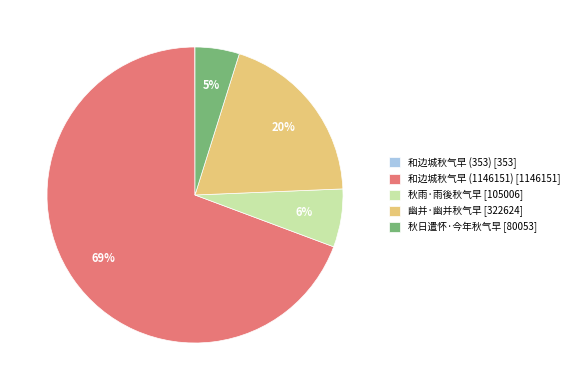

Does 和边城秋气早 (1146151) [1146151] account for over 50% of the chart?

Yes